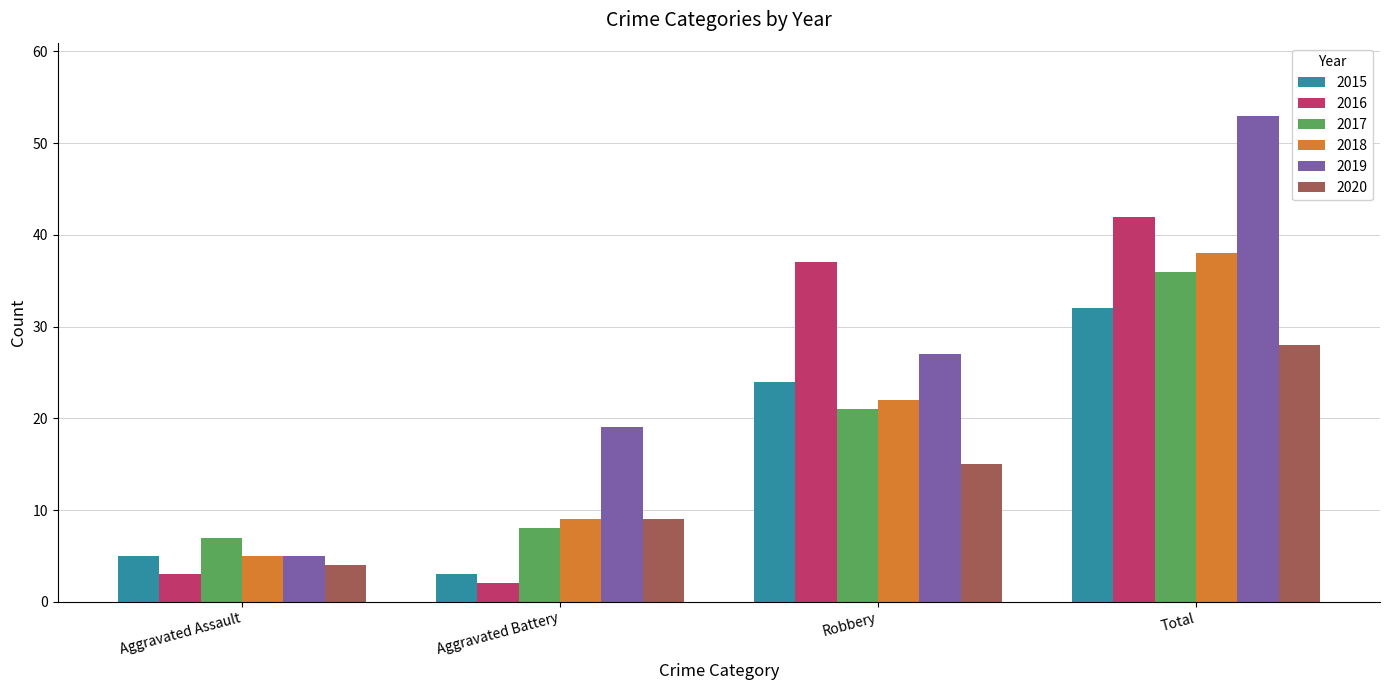

True or false: 2018 has a value of 5 at Aggravated Assault.

True